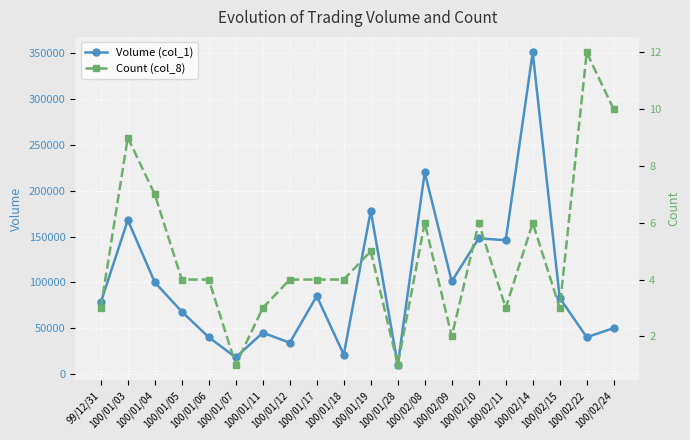

What is the label of the 14th point from the left?

100/02/09